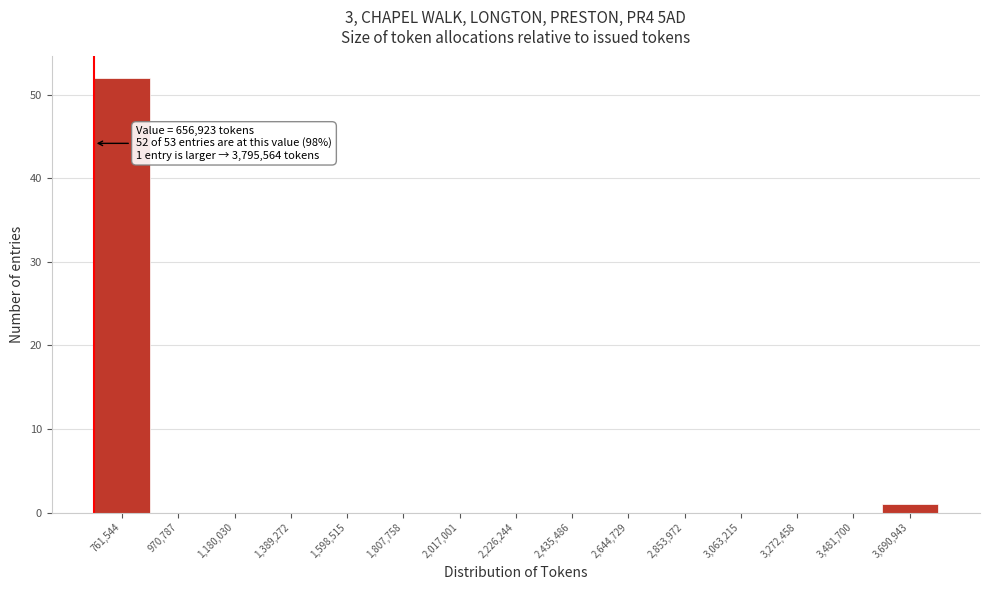

Which range on the x-axis has the tallest bar?

650000 to 850000